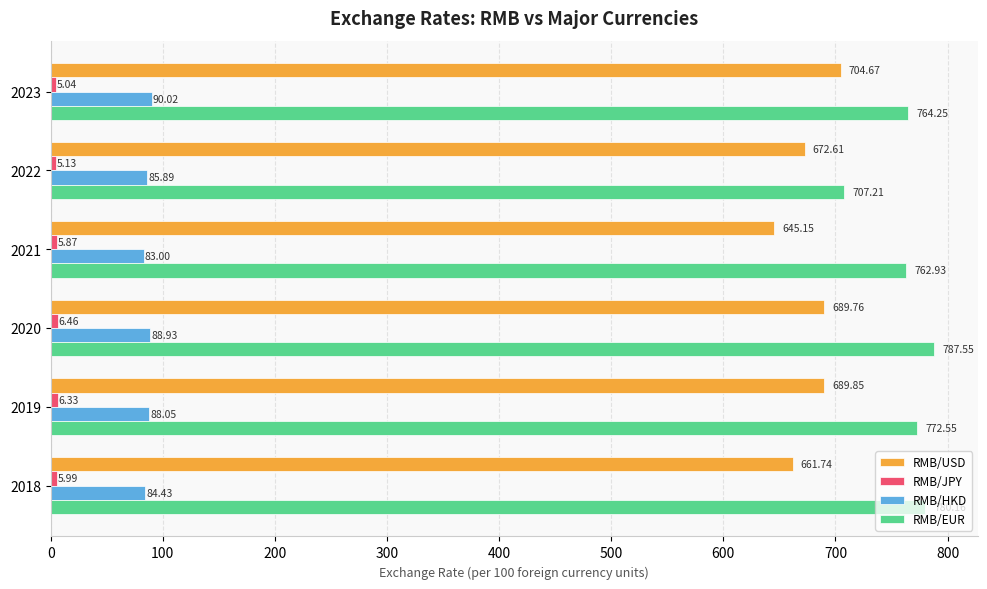

At which category is the sum across all series the highest?

2020